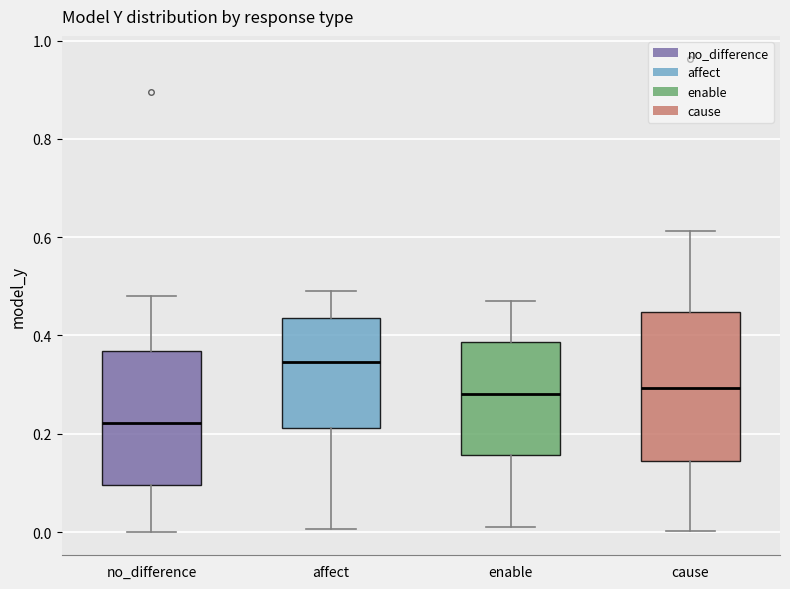

Which box has the highest median line?

affect